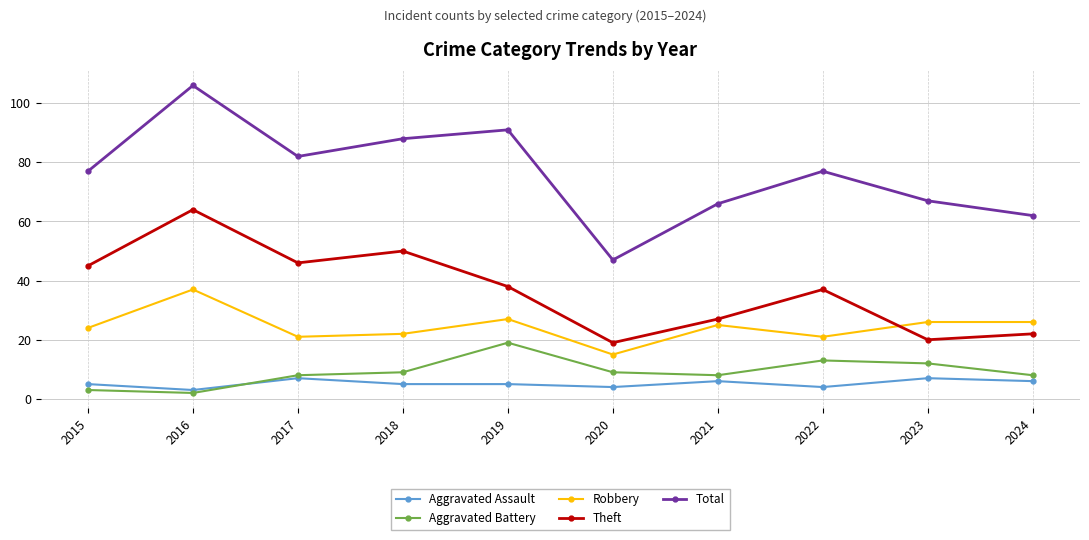

At how many categories does at least one series exceed 46?

10